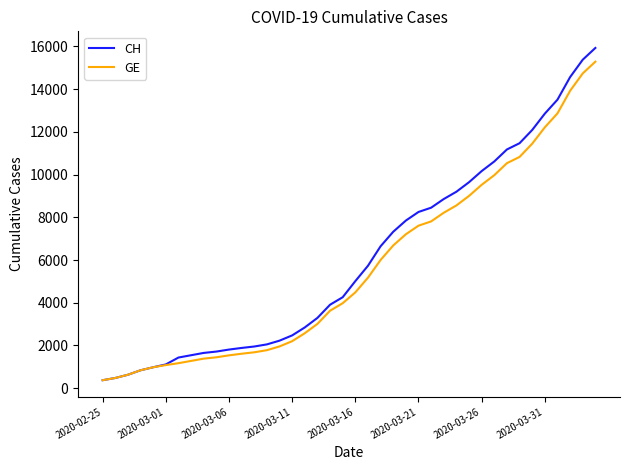

Which series has the largest range (max minus min)?

CH